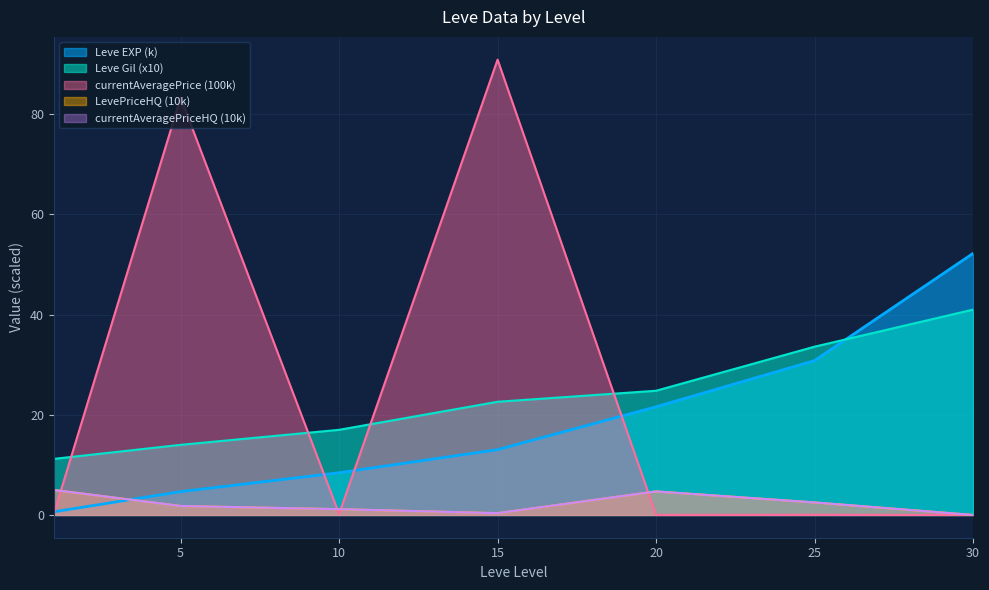

Reading left to right, list all the values displayed in this chart.

Leve EXP: 0.6	4.7	8.4	13.0	21.6	30.8	52.2
Leve Gil: 11.2	14.0	17.0	22.6	24.8	33.6	41.0
currentAveragePrice: 0.3	83.3	0.2	90.9	0.0	0.0	0.0
LevePriceHQ: 5.0	1.8	1.2	0.4	4.7	2.5	0.0
currentAveragePriceHQ: 5.0	1.8	1.2	0.4	4.7	2.5	0.0